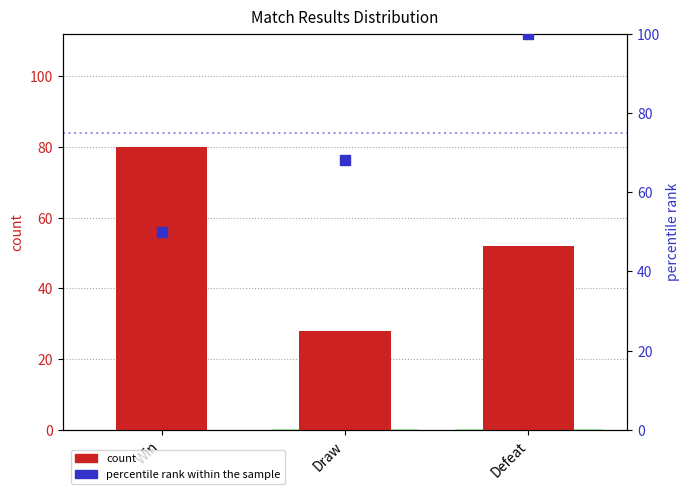

At how many categories does at least one series exceed 80?

1